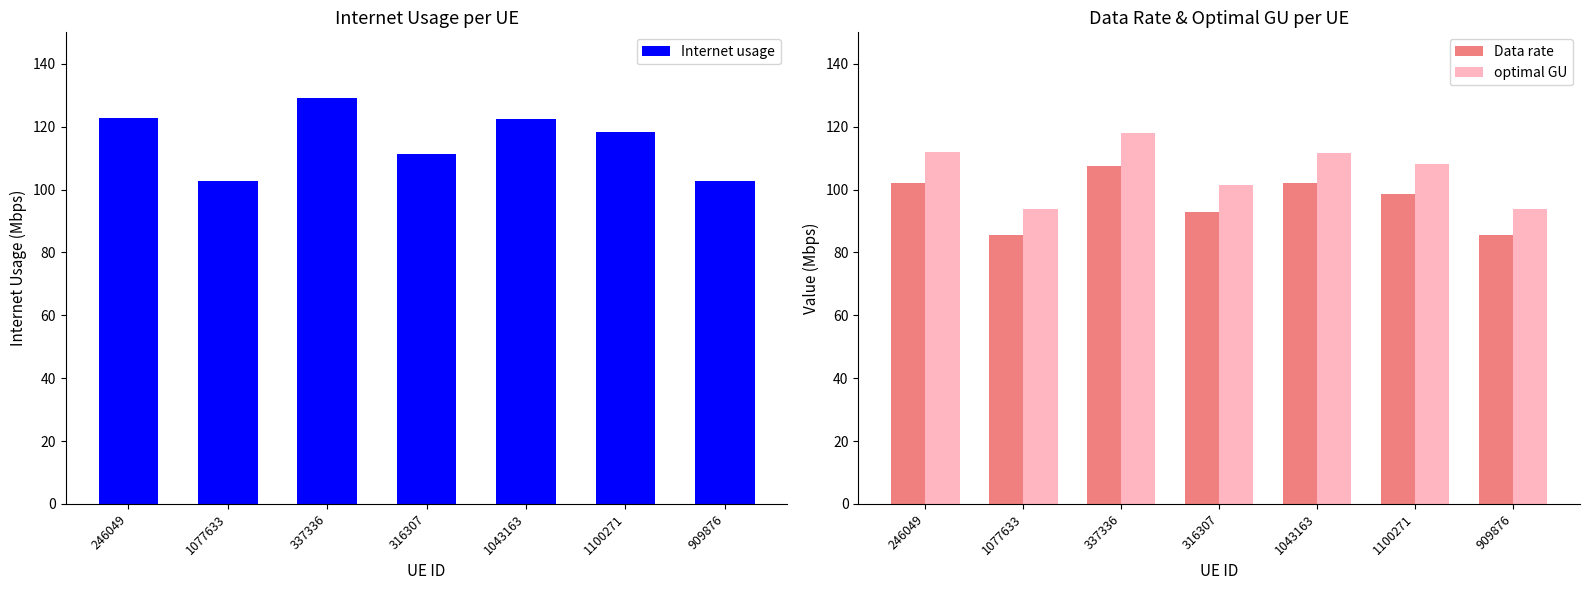

Between 1043163 and 1100271, which is larger?

1043163